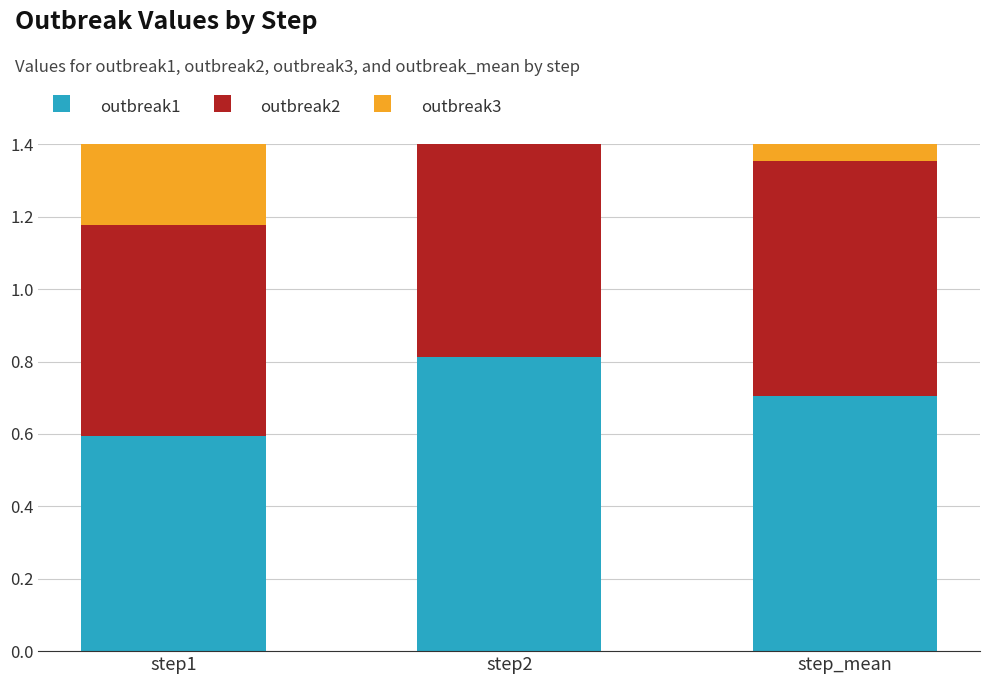

What is the value of the outbreak2 bar at the 2nd from the left?

0.7